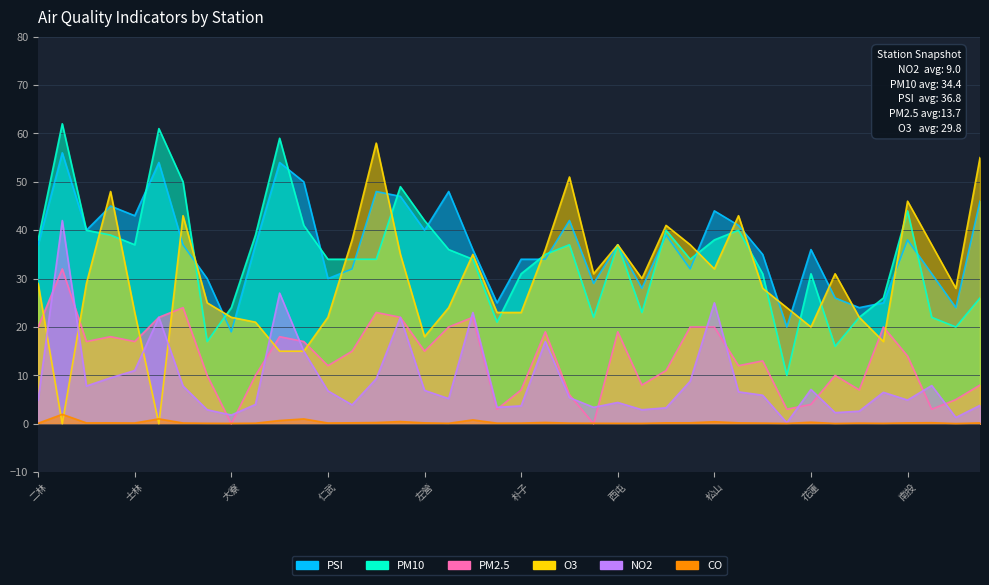

At which label does PSI first exceed 37?

三重